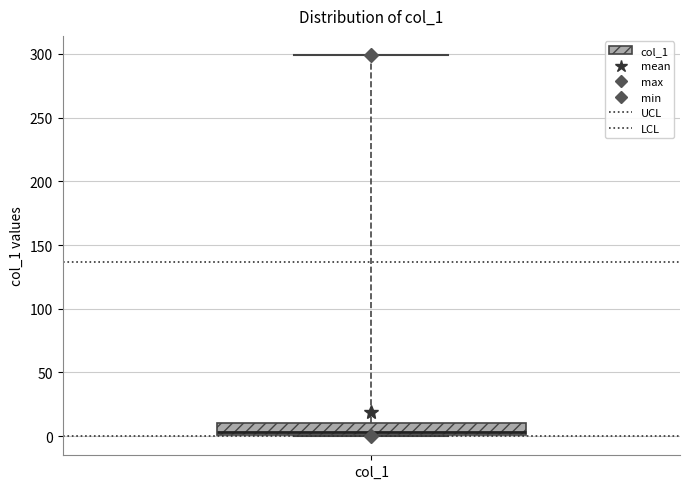

Transcribe this box plot: give where the median line is, the range the box spans, and where the two whiskers end, as read against the y-axis. The values are not printed on the chart, so give them approximately, as read against the axis.

median 5, box 0 to 10, whiskers 0 to 300